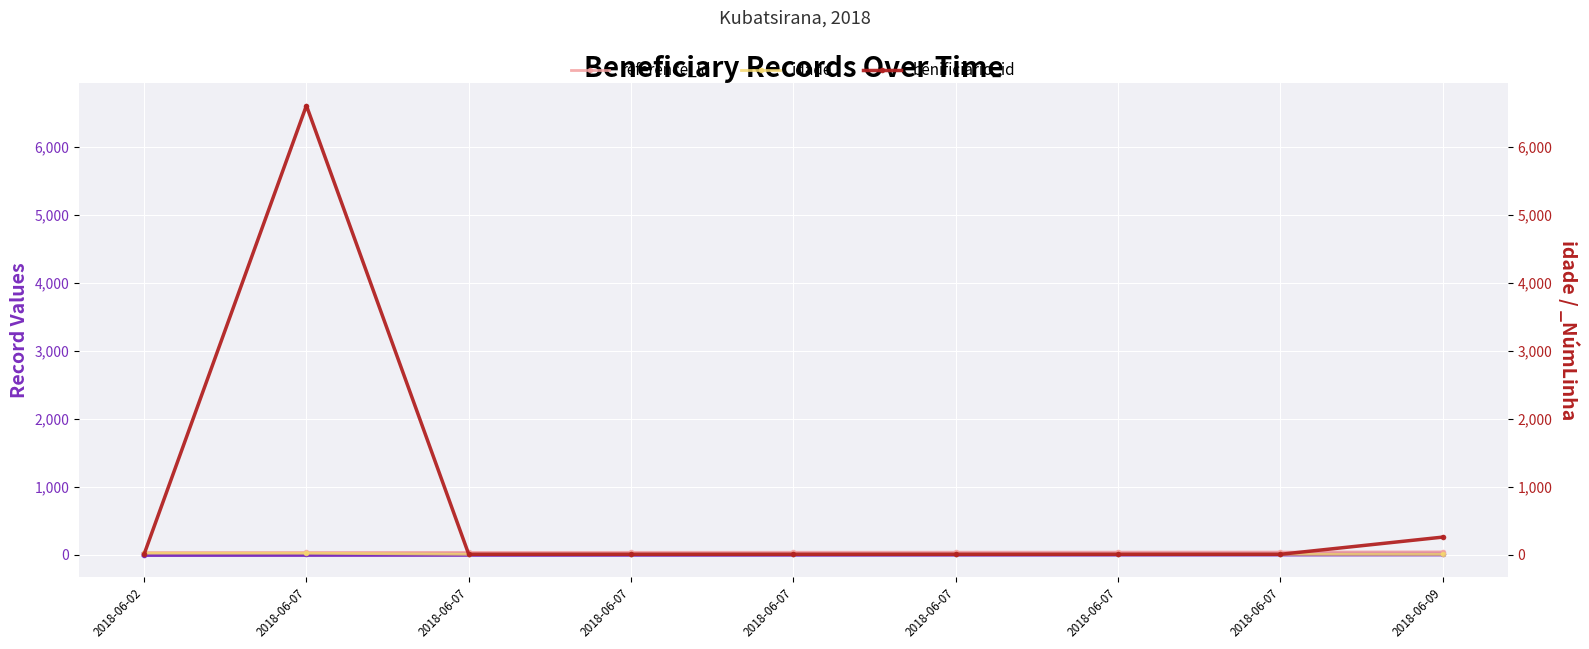

What are all the series names shown in the legend?

reference_id, idade, benificiario_id